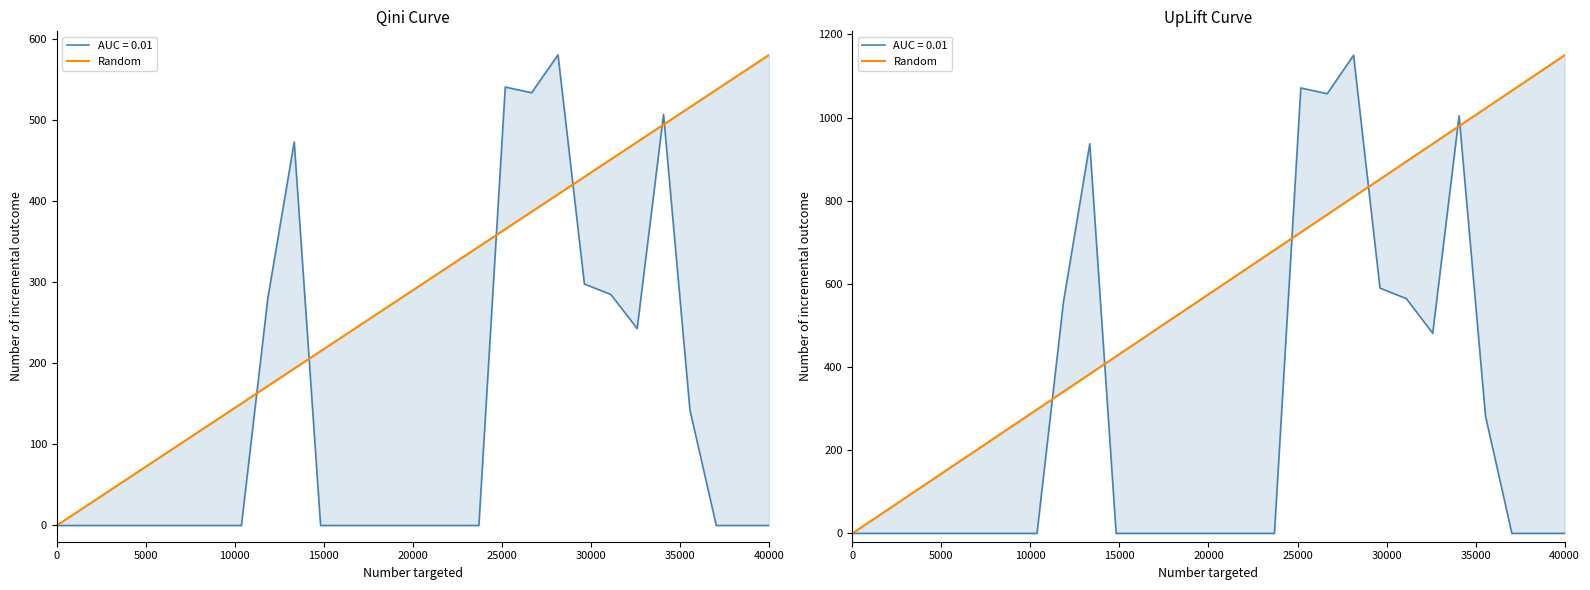

How many values exceed 596?

14